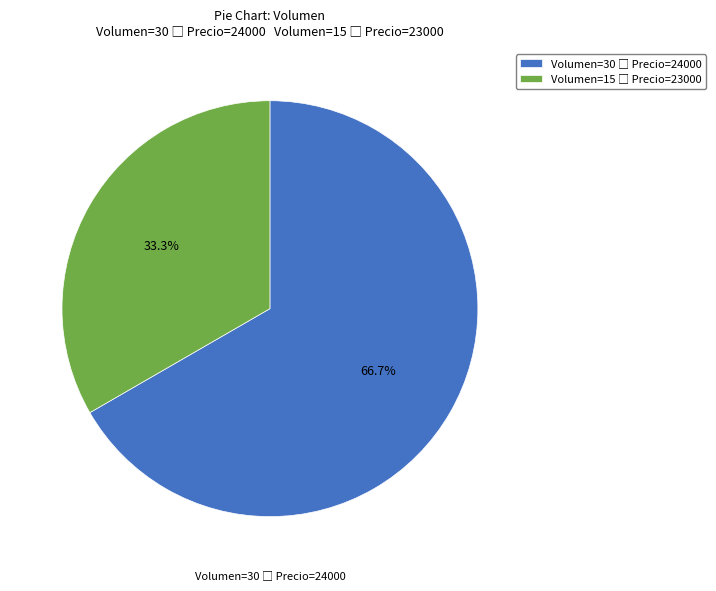

To the nearest percent, what is the average slice percentage?

50%